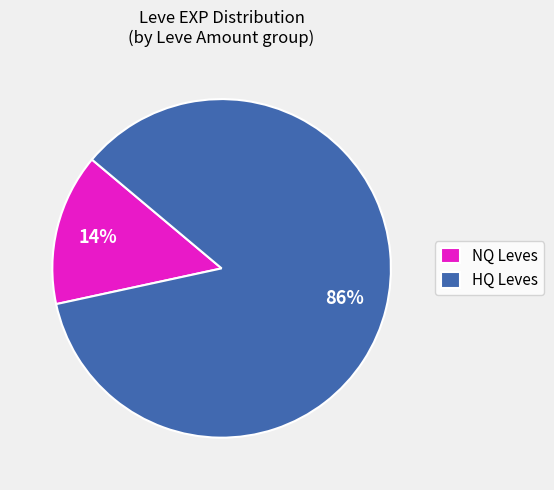

Is there a majority slice in this chart?

Yes